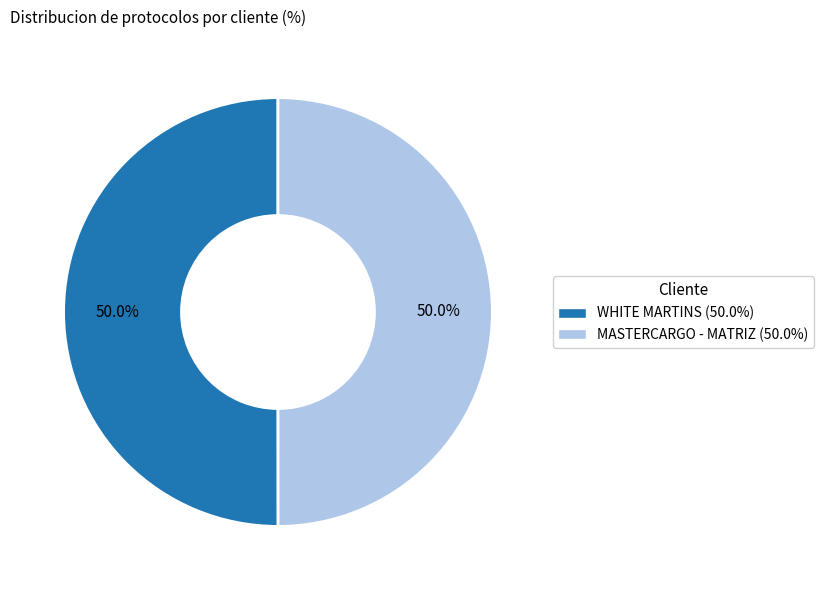

Approximately how many times larger is the value at MASTERCARGO - MATRIZ compared to WHITE MARTINS?

1.0